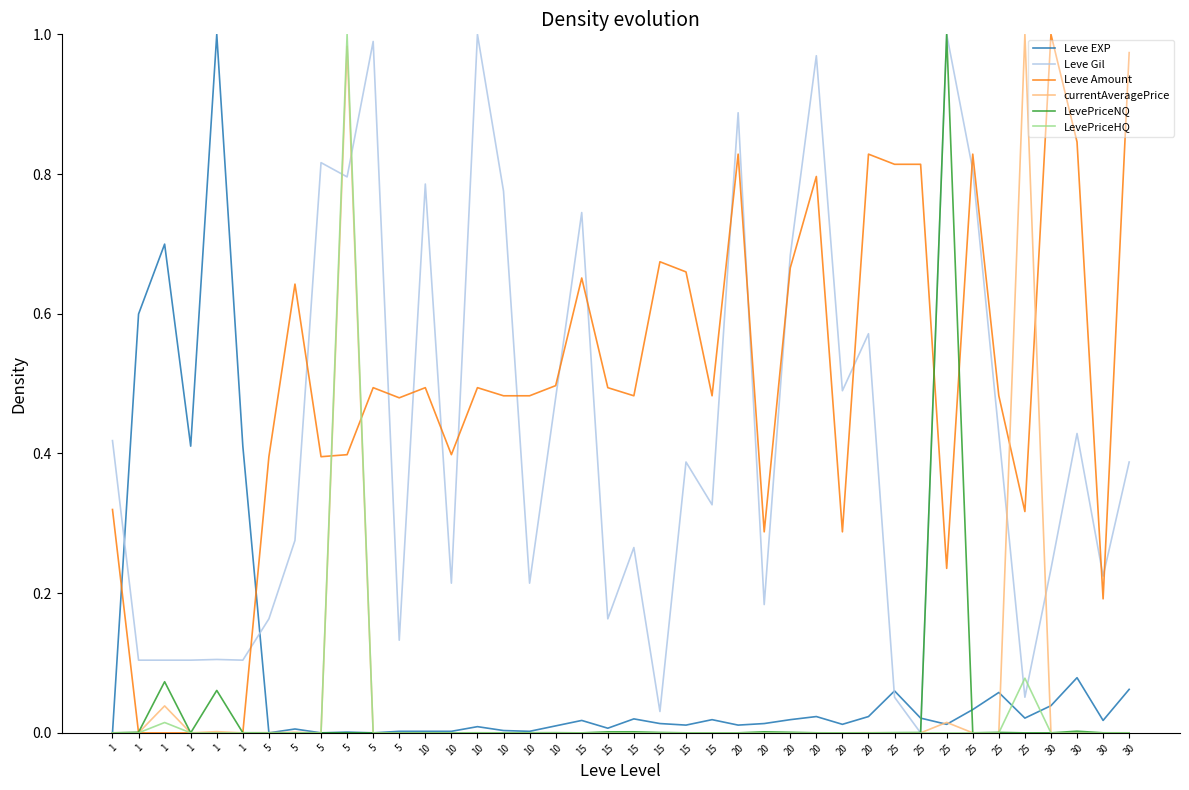

What are all the series names shown in the legend?

Leve EXP, Leve Gil, Leve Amount, currentAveragePrice, LevePriceNQ, LevePriceHQ